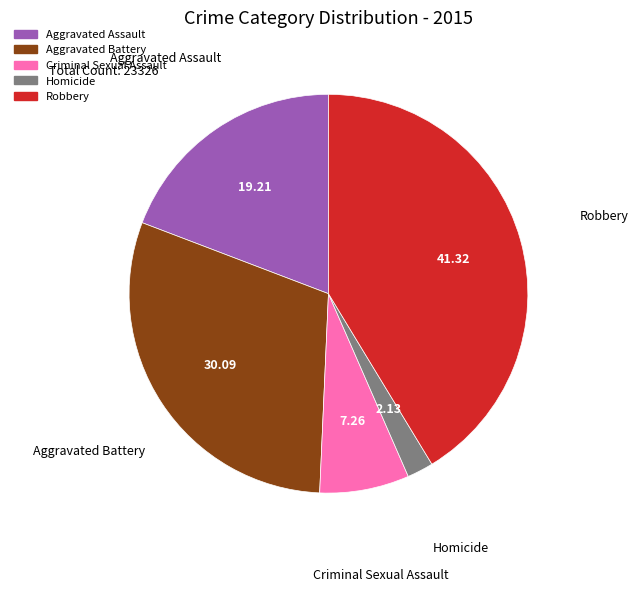

Which has a higher value, Criminal Sexual Assault or Homicide?

Criminal Sexual Assault